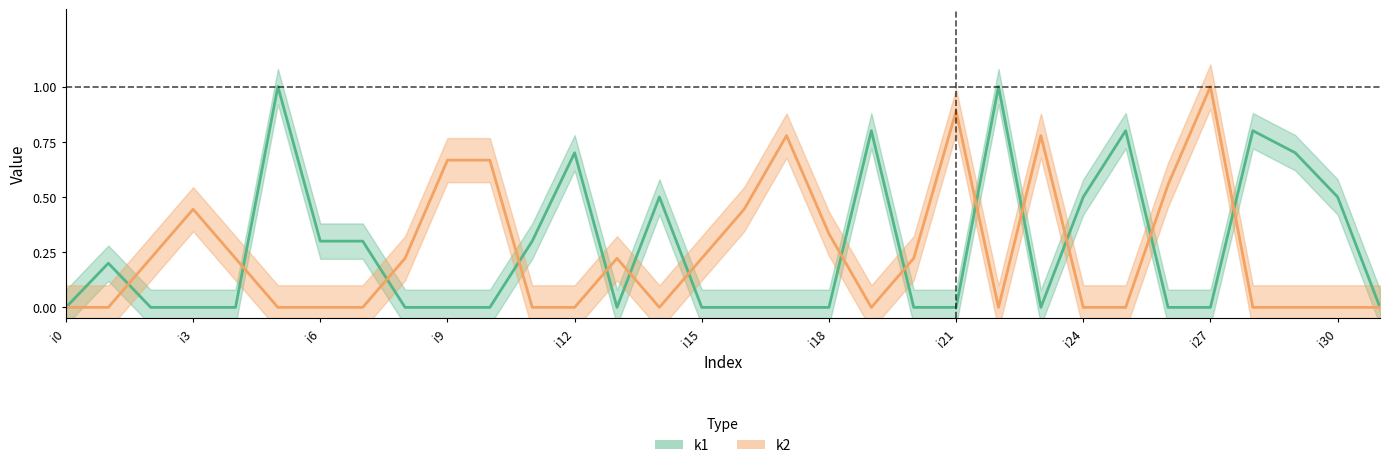

What are all the series names shown in the legend?

k1, k2